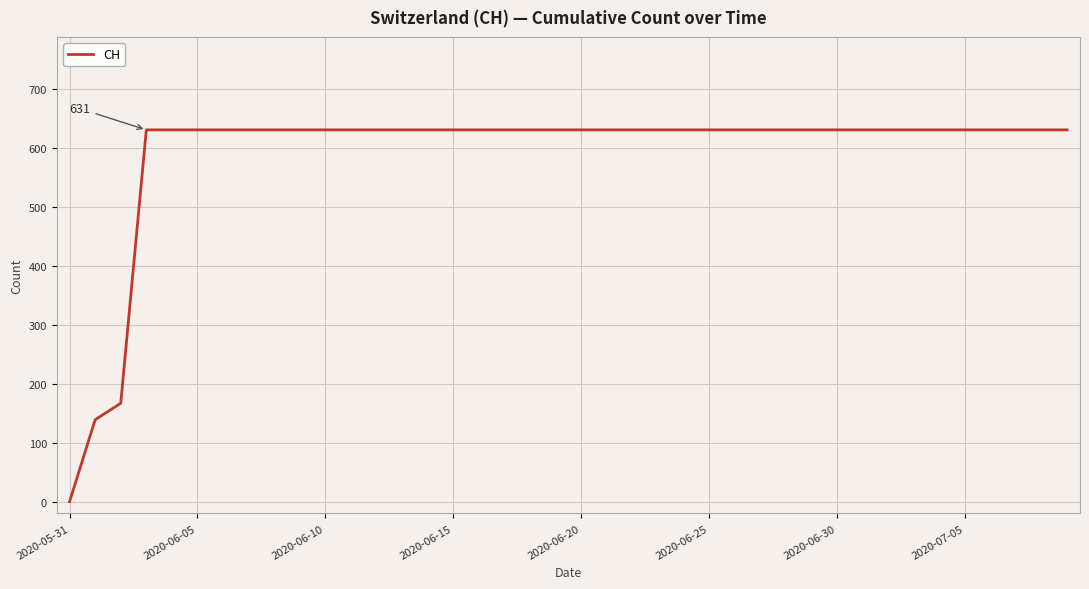

What is the difference between the maximum and second lowest values?

492